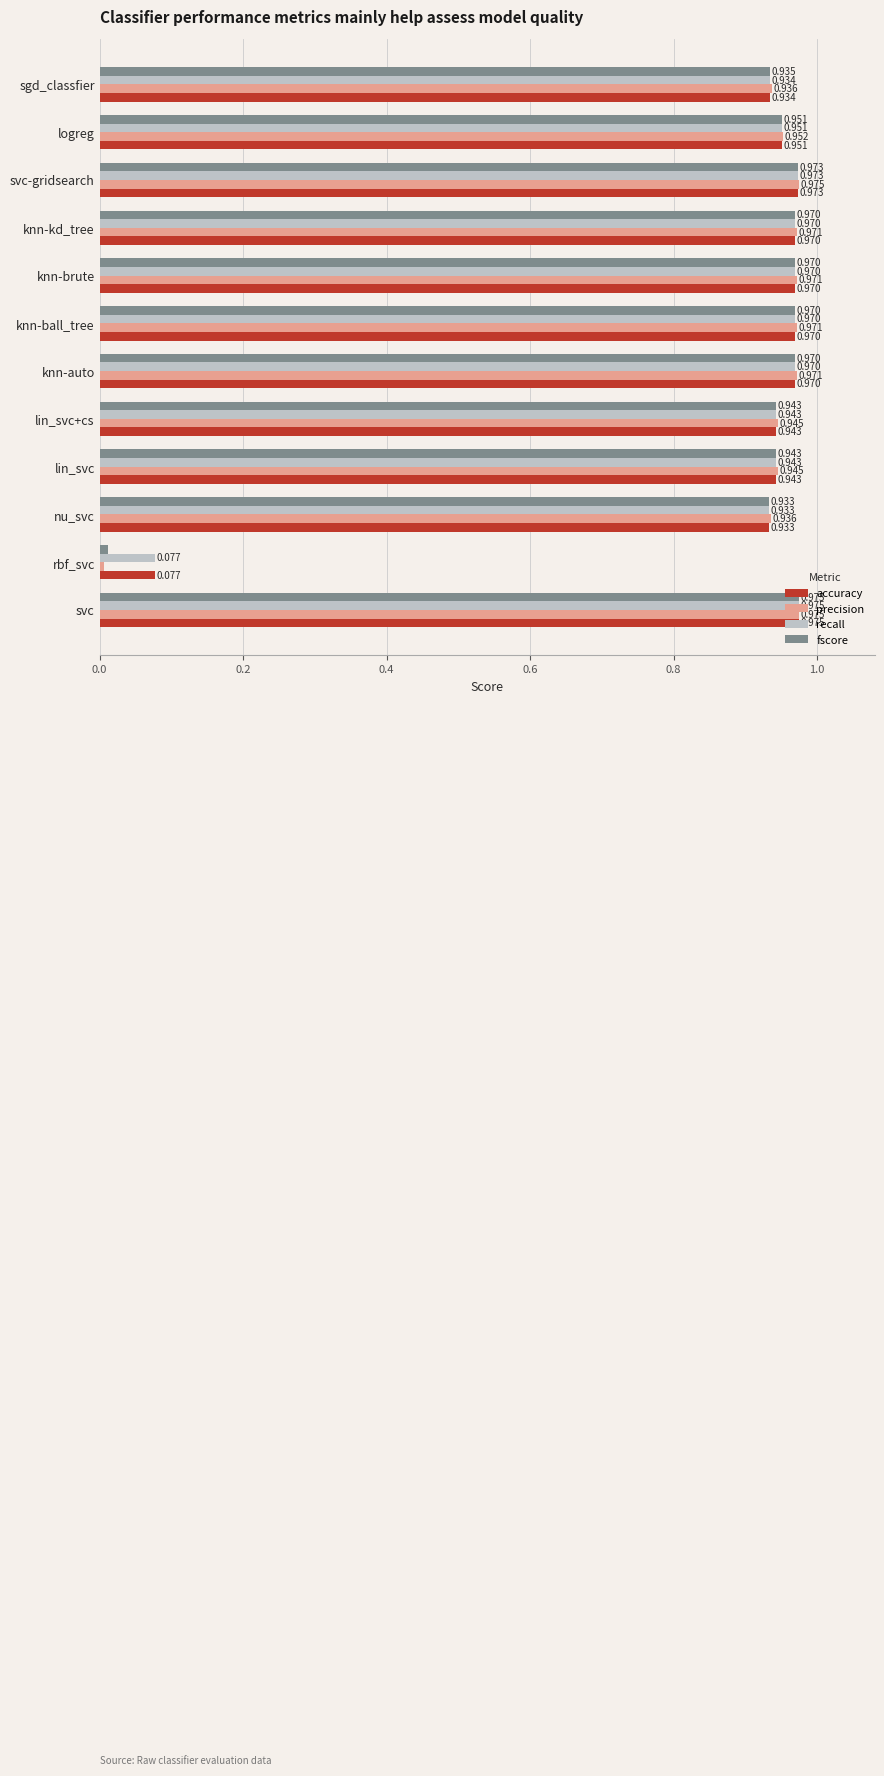

Which category has the lowest value in the accuracy series?

rbf_svc